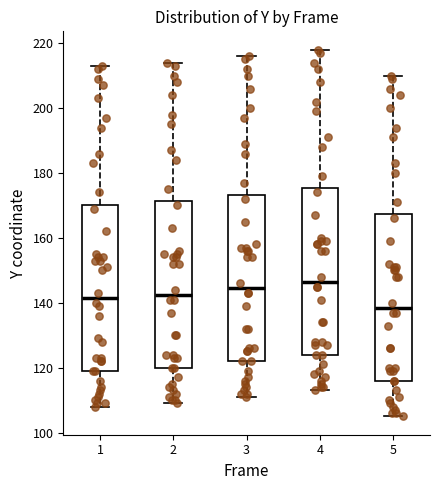

Which box's median line is the highest?

4